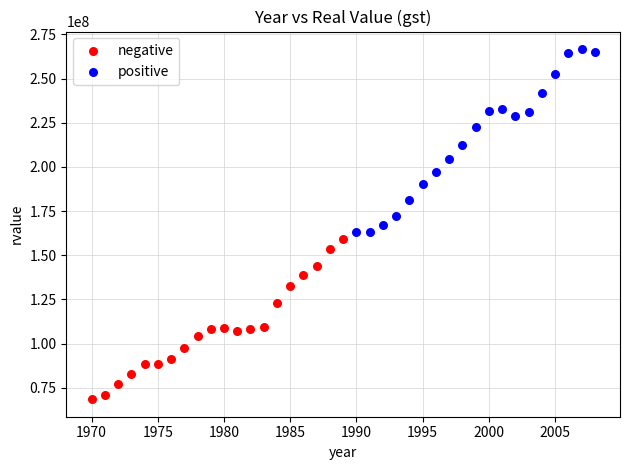

Which series contains the highest Y value?

positive